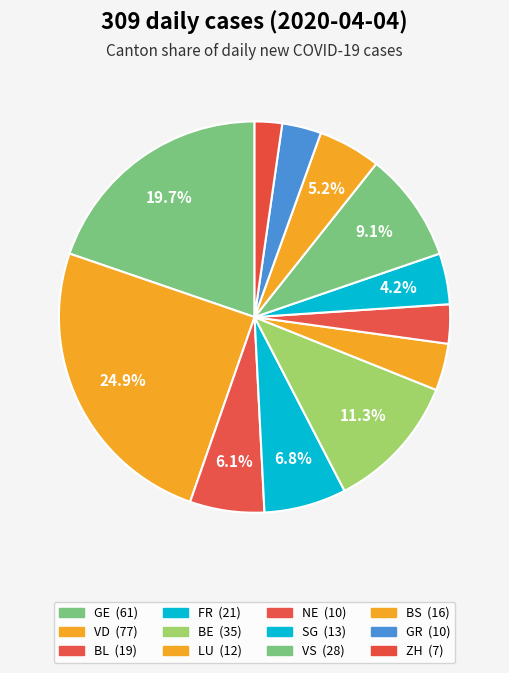

To the nearest percent, what is the average slice percentage?

8%